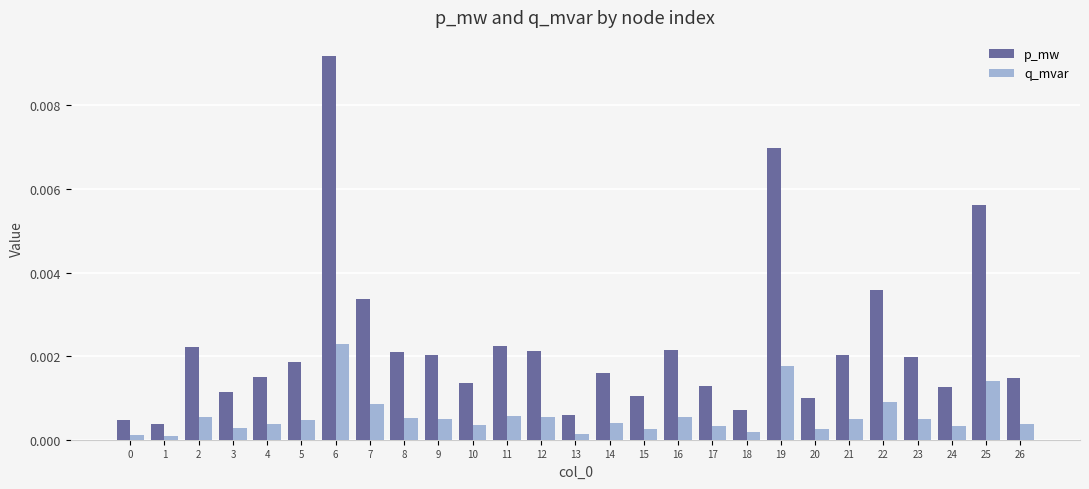

Which series has the largest total across all categories?

p_mw